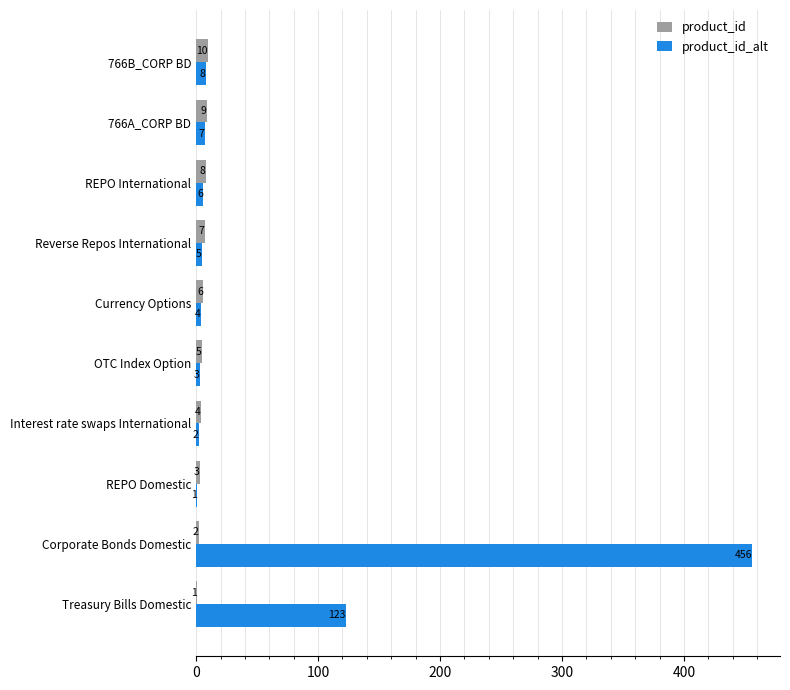

At which category is the sum across all series the highest?

Corporate Bonds Domestic